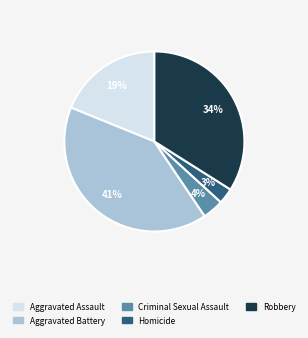

How many slices are in this pie chart?

5